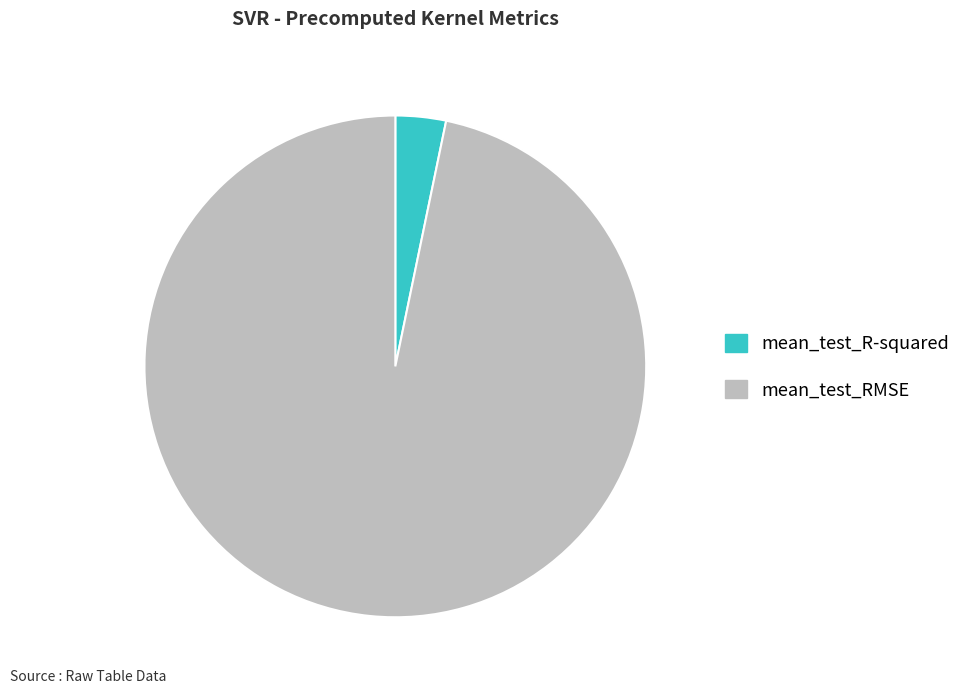

Count the number of slices in the pie.

2